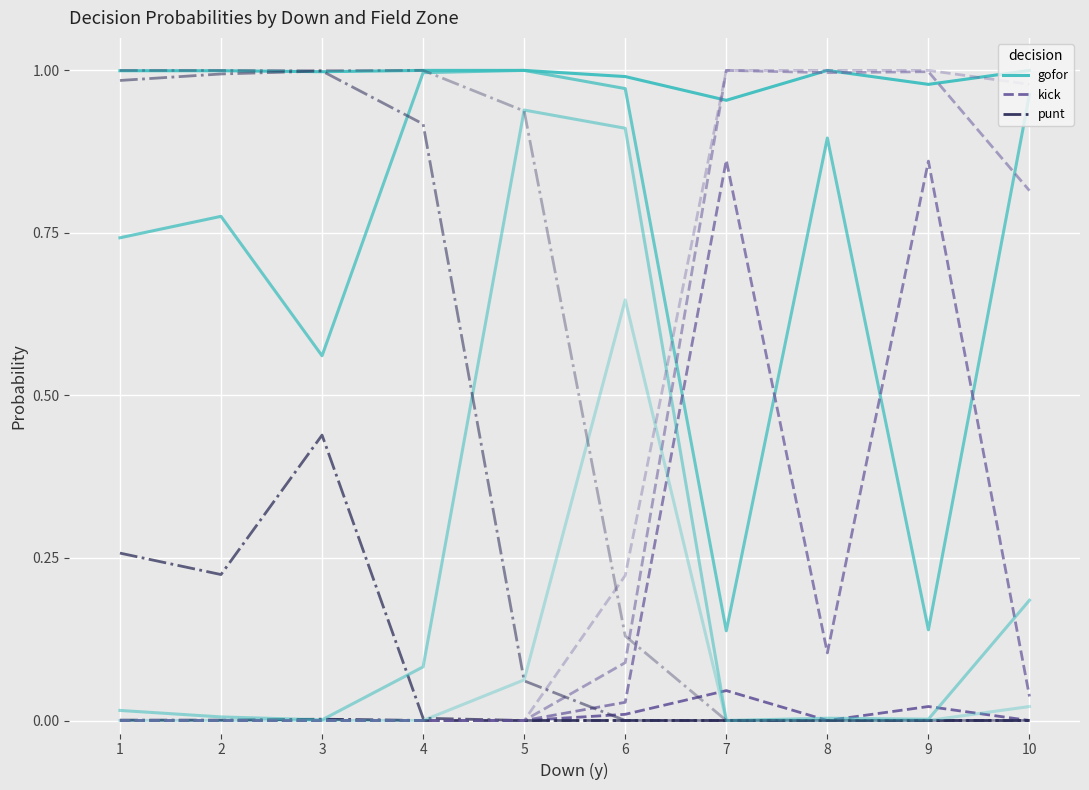

Where is the first local maximum for punt?

3